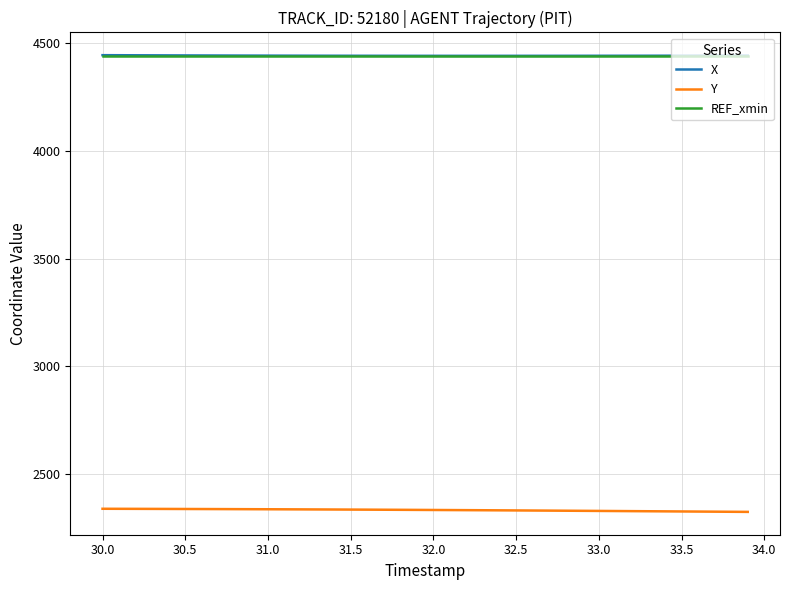

True or false: X and Y intersect in this chart.

False